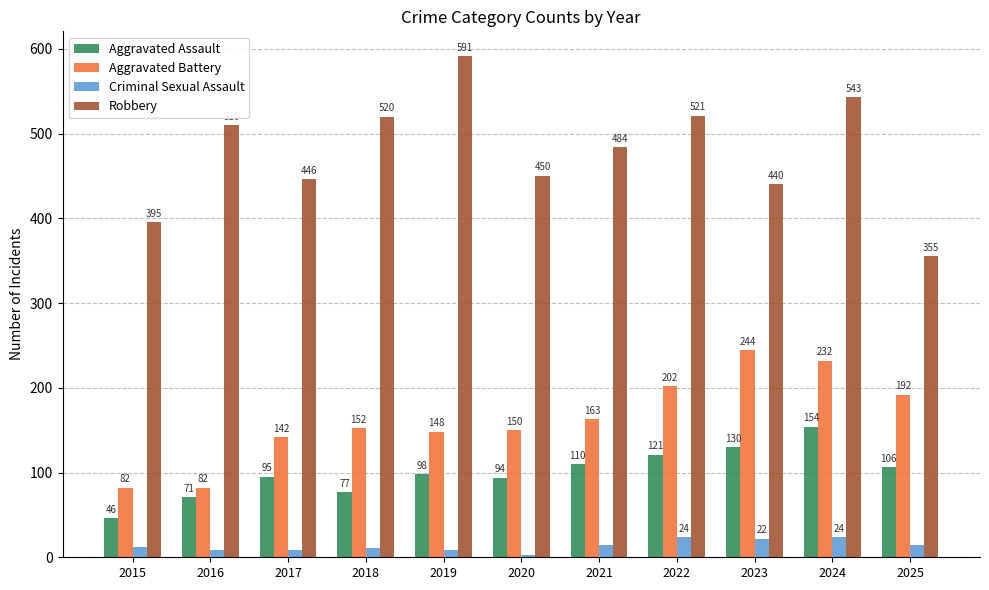

Which category has the lowest value across all series?

2020